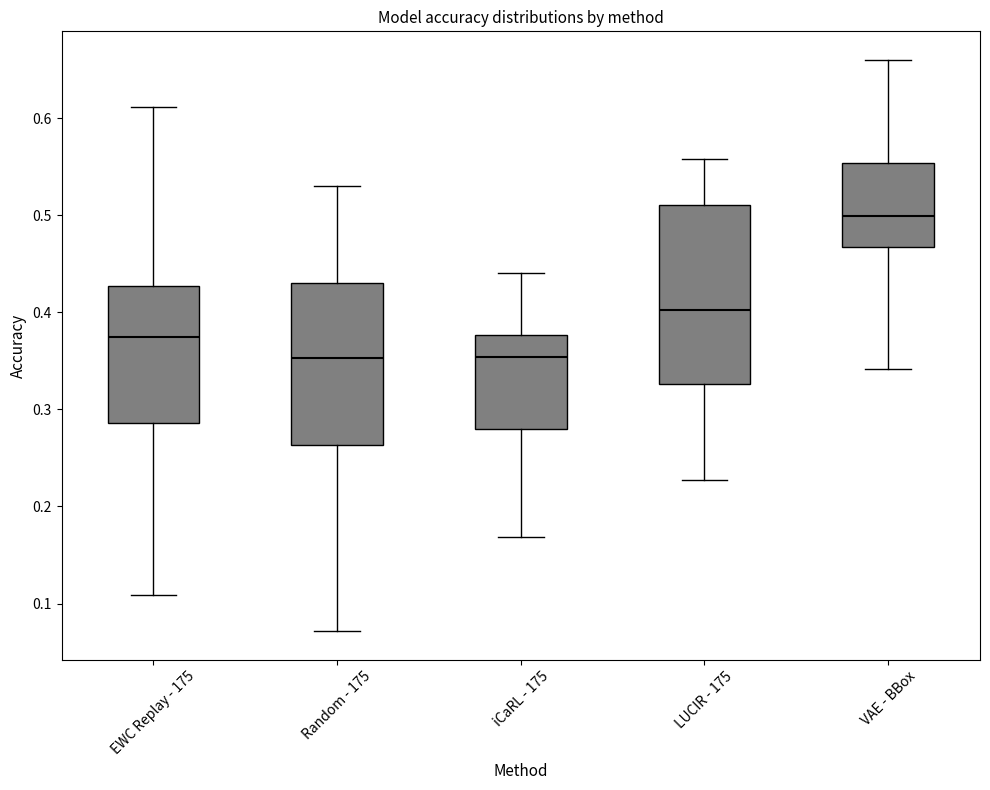

Reading left to right, transcribe this box plot: for each box, give where its median line is, the range the box spans, and where its two whiskers end, as read against the y-axis. The values are not printed on the chart, so give them approximately, as read against the axis.

EWC Replay - 175: median 0.37, box 0.29 to 0.43, whiskers 0.11 to 0.61
Random - 175: median 0.35, box 0.26 to 0.43, whiskers 0.07 to 0.53
iCaRL - 175: median 0.35, box 0.28 to 0.38, whiskers 0.17 to 0.44
LUCIR - 175: median 0.40, box 0.33 to 0.51, whiskers 0.23 to 0.56
VAE - BBox: median 0.50, box 0.47 to 0.55, whiskers 0.34 to 0.66